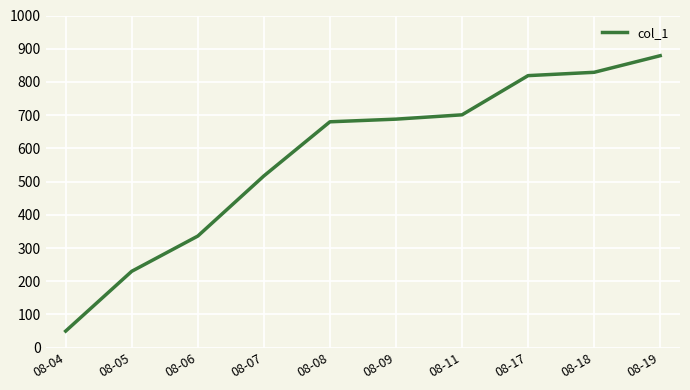

At which category does the chart reach its peak across all series?

08-19